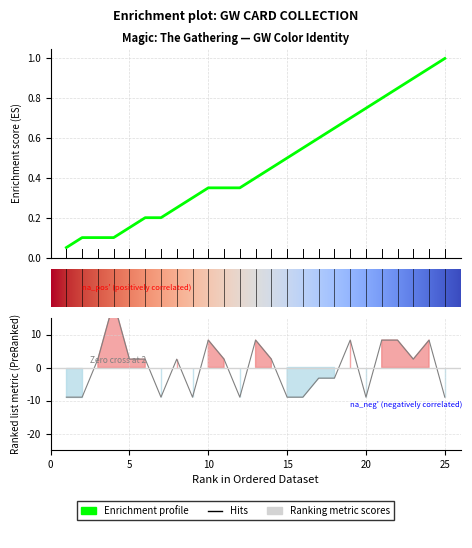

Is this an area chart (filled region under the line)?

No